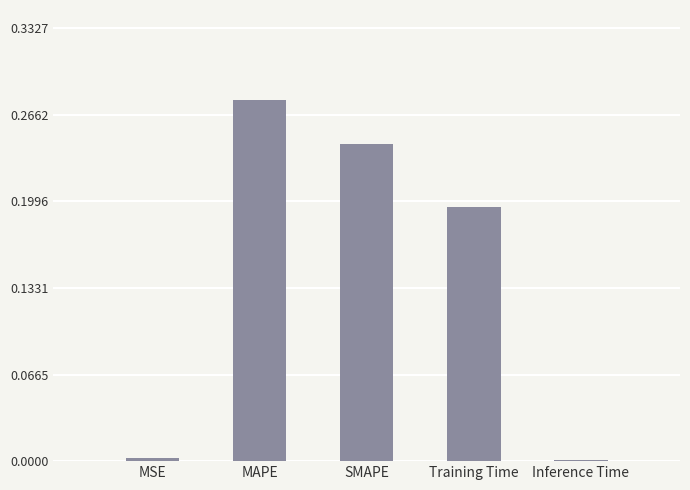

Which has a higher value, MSE or Training Time?

Training Time